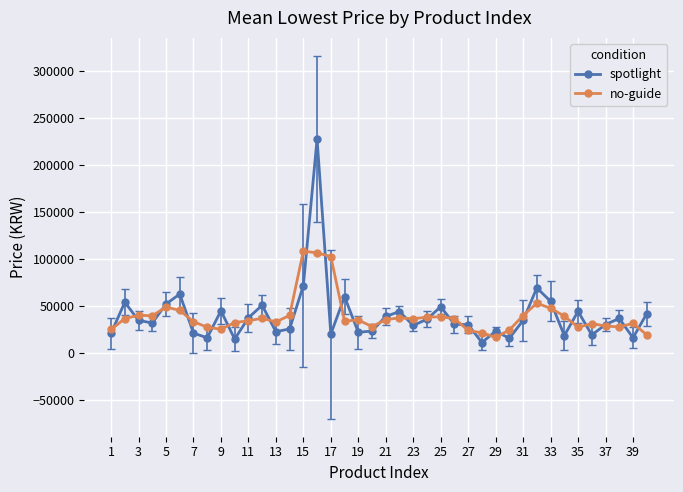

True or false: spotlight has more than 0 points higher than both neighbors.

True